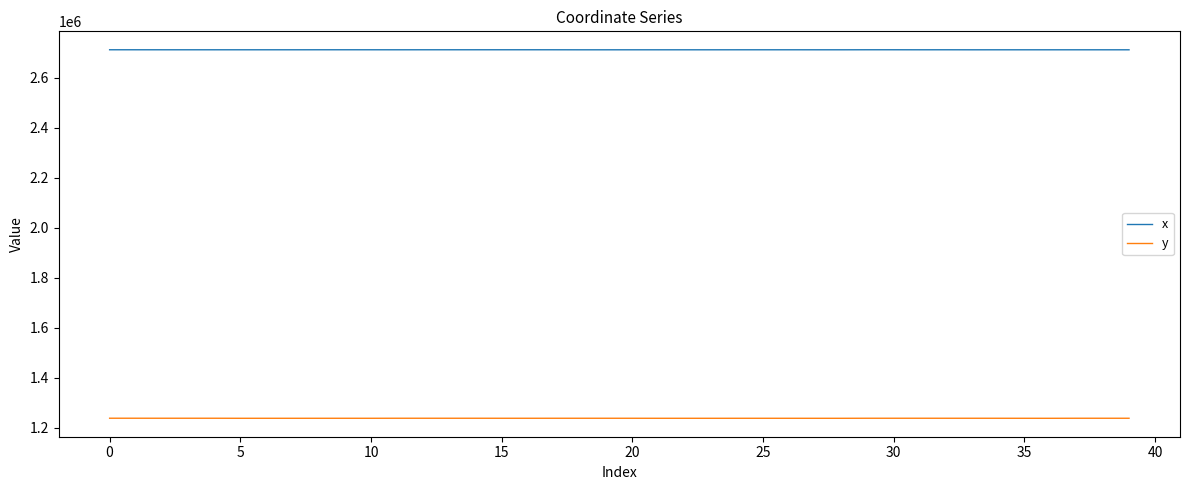

True or false: y and x cross at least once.

False